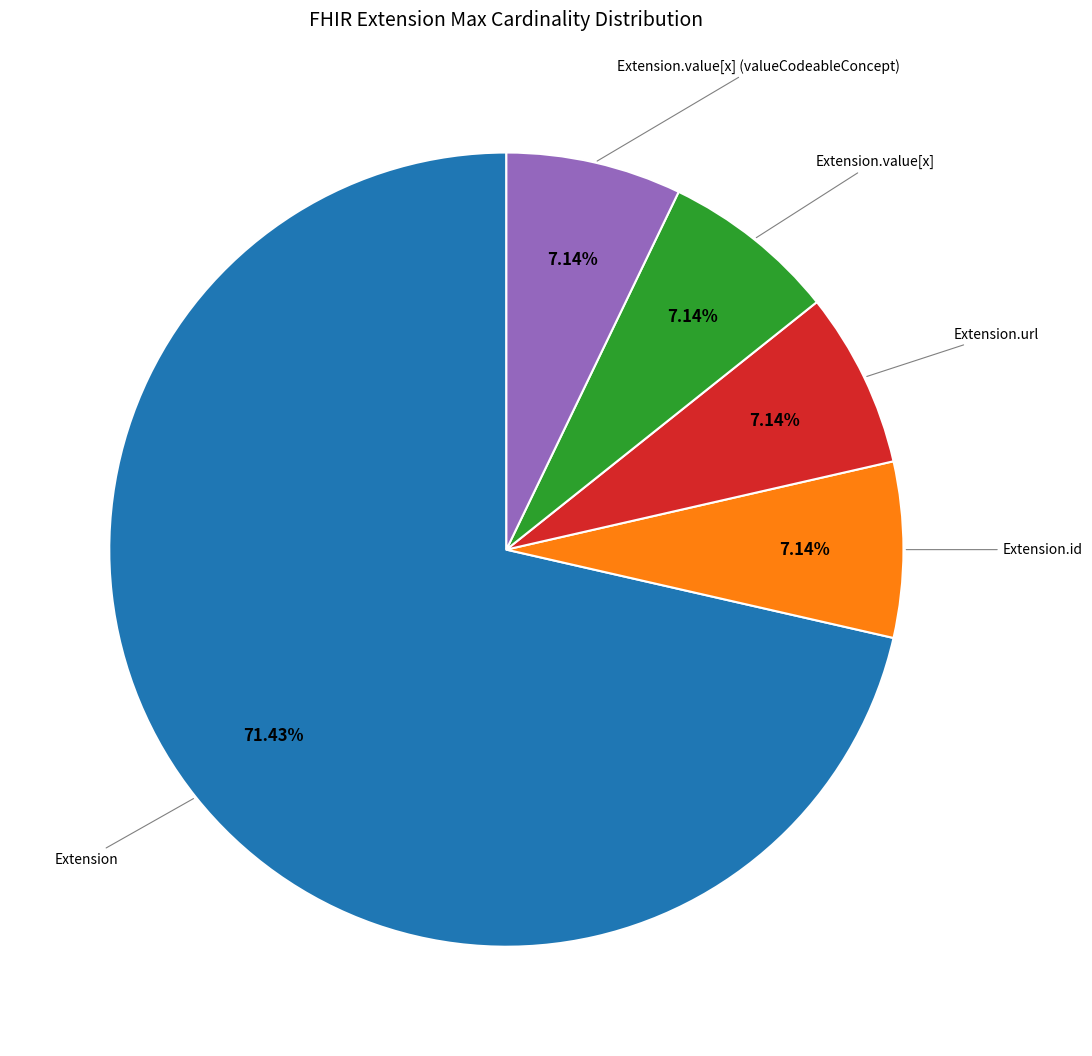

Does any single category account for the majority?

Yes